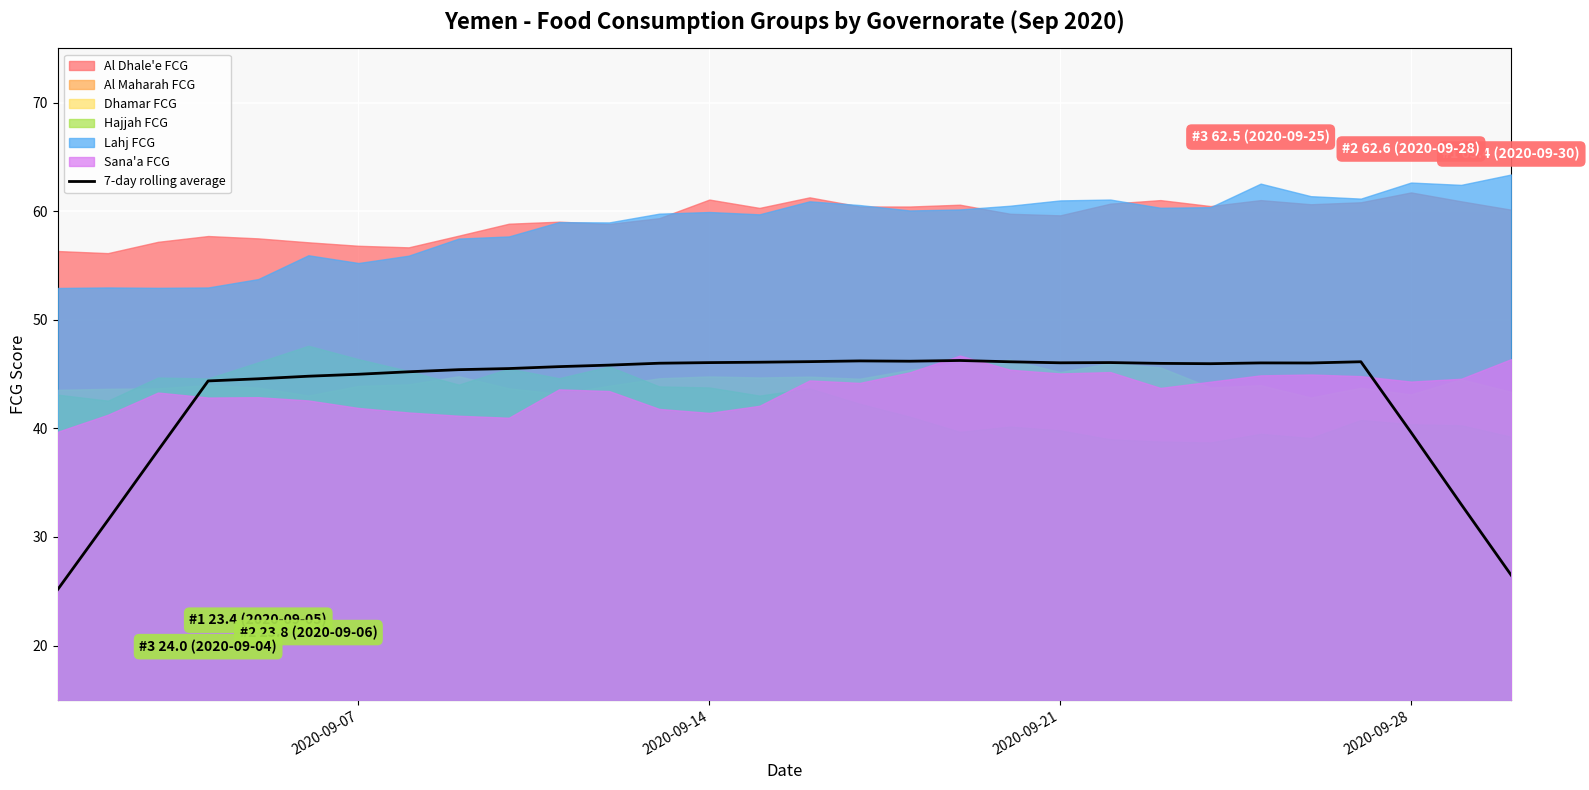

Is it true that 7-day rolling average equals 39.6 at 2020-09-28?

True